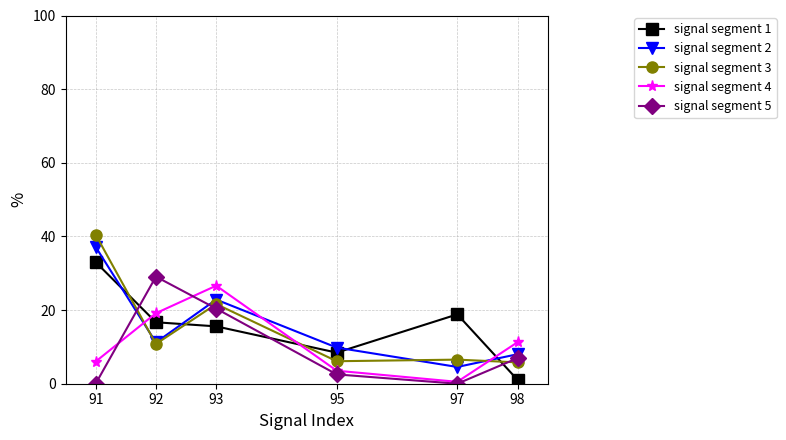

How many times do signal segment 4 and signal segment 3 cross each other?

3